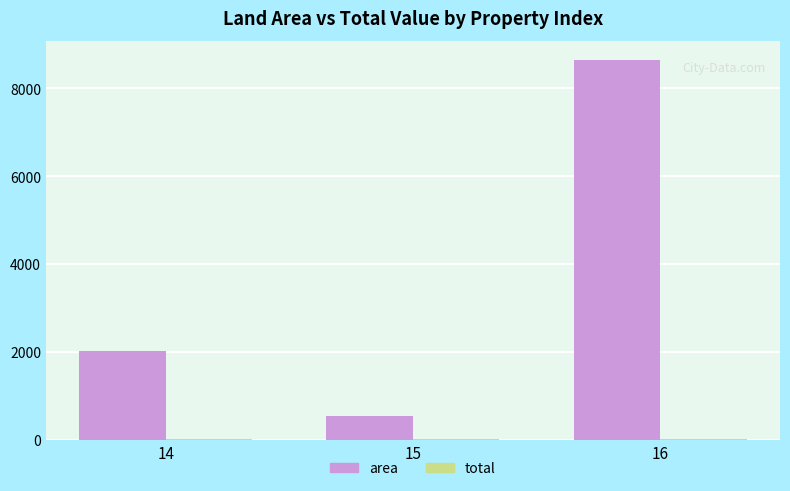

Which series changed the most between 15 and 16?

area